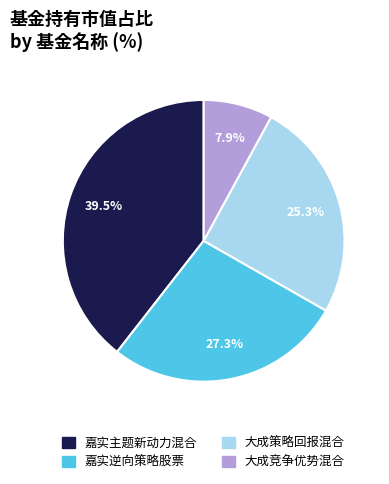

Between 大成策略回报混合 and 嘉实逆向策略股票, which is larger?

嘉实逆向策略股票